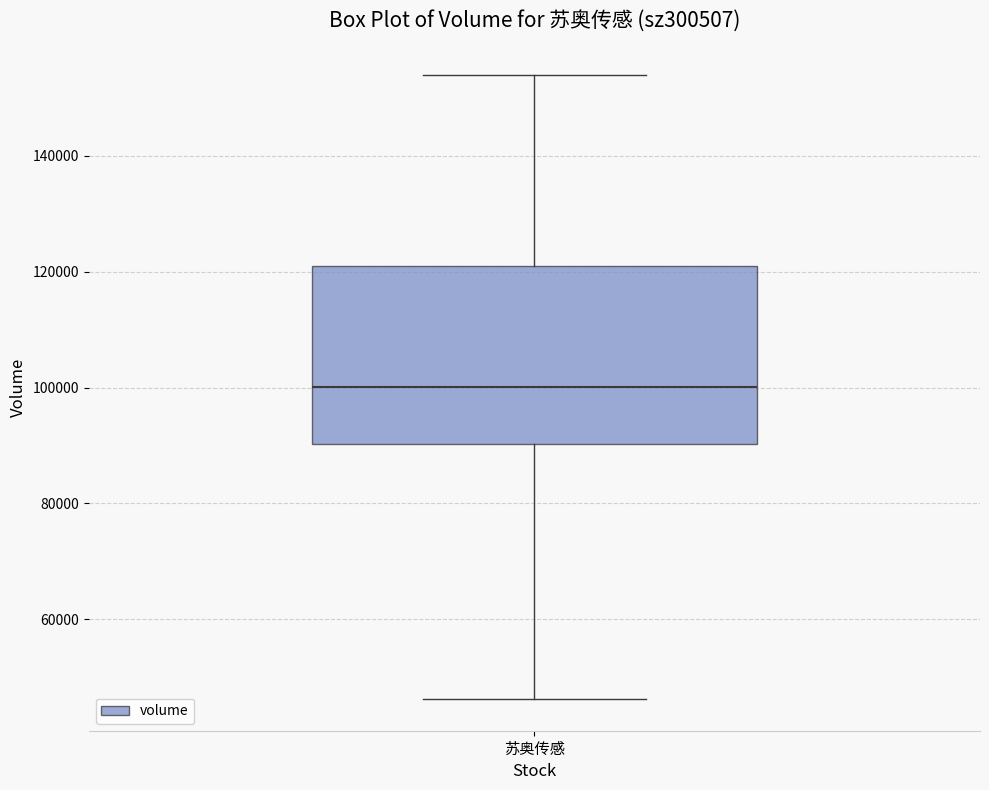

Where is the upper edge of the box for 苏奥传感 on the y-axis? The values are not printed on the chart, so give them approximately, as read against the axis.

122000